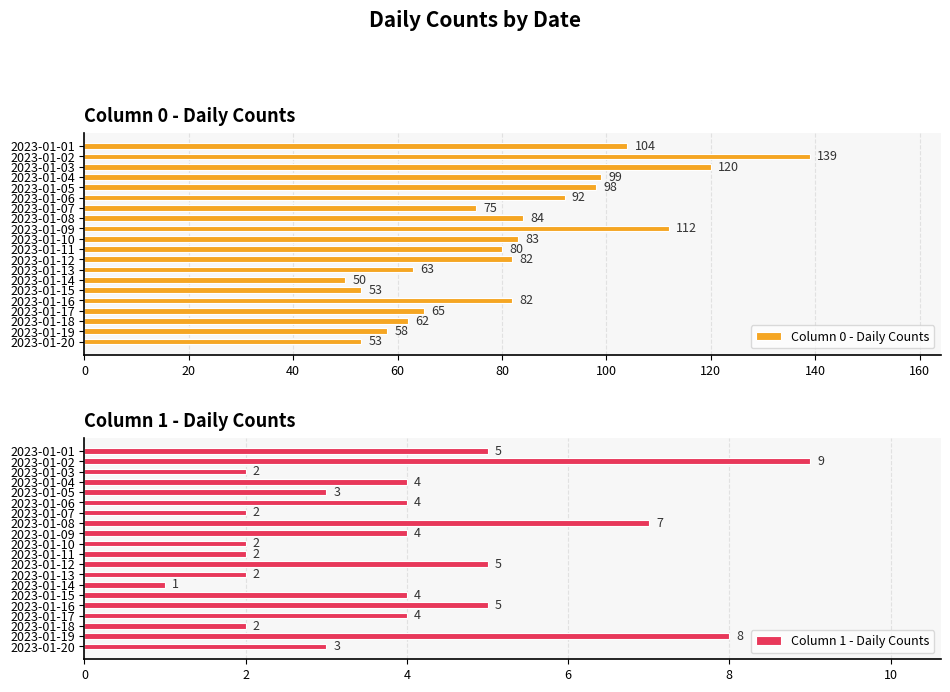

At which label is Column 0 - Daily Counts closest to 94?

2023-01-06